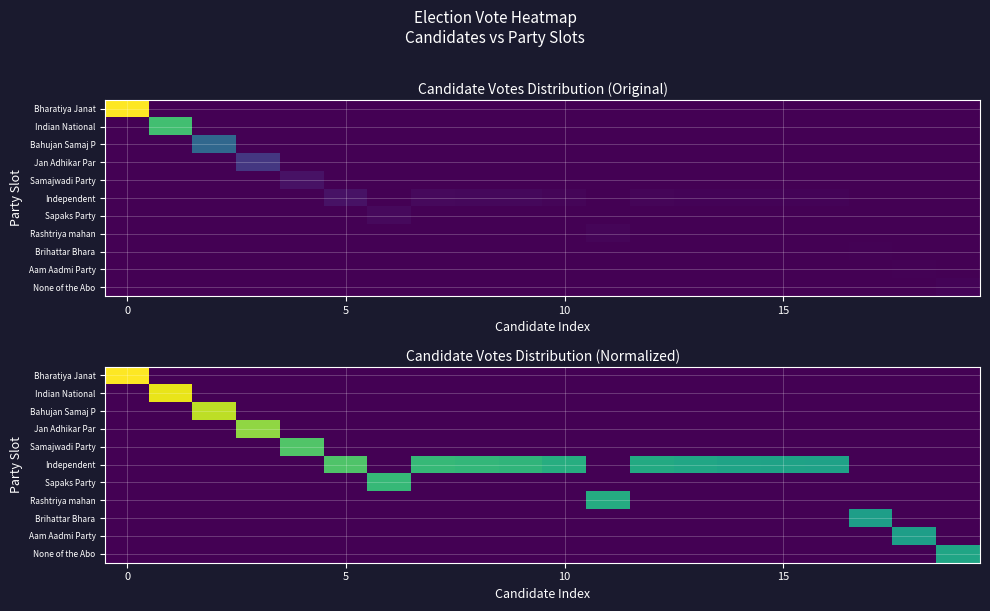

Reading left to right, extract all data points from this chart.

row_0: 11.1	0.0	0.0	0.0	0.0	0.0	0.0	0.0	0.0	0.0	0.0	0.0	0.0	0.0	0.0	0.0	0.0	0.0	0.0	0.0
row_1: 0.0	10.8	0.0	0.0	0.0	0.0	0.0	0.0	0.0	0.0	0.0	0.0	0.0	0.0	0.0	0.0	0.0	0.0	0.0	0.0
row_2: 0.0	0.0	10.0	0.0	0.0	0.0	0.0	0.0	0.0	0.0	0.0	0.0	0.0	0.0	0.0	0.0	0.0	0.0	0.0	0.0
row_3: 0.0	0.0	0.0	9.3	0.0	0.0	0.0	0.0	0.0	0.0	0.0	0.0	0.0	0.0	0.0	0.0	0.0	0.0	0.0	0.0
row_4: 0.0	0.0	0.0	0.0	8.1	0.0	0.0	0.0	0.0	0.0	0.0	0.0	0.0	0.0	0.0	0.0	0.0	0.0	0.0	0.0
row_5: 0.0	0.0	0.0	0.0	0.0	8.1	0.0	7.5	7.4	7.3	7.0	0.0	6.8	6.6	6.5	6.4	6.4	0.0	0.0	0.0
row_6: 0.0	0.0	0.0	0.0	0.0	0.0	7.5	0.0	0.0	0.0	0.0	0.0	0.0	0.0	0.0	0.0	0.0	0.0	0.0	0.0
row_7: 0.0	0.0	0.0	0.0	0.0	0.0	0.0	0.0	0.0	0.0	0.0	6.8	0.0	0.0	0.0	0.0	0.0	0.0	0.0	0.0
row_8: 0.0	0.0	0.0	0.0	0.0	0.0	0.0	0.0	0.0	0.0	0.0	0.0	0.0	0.0	0.0	0.0	0.0	6.3	0.0	0.0
row_9: 0.0	0.0	0.0	0.0	0.0	0.0	0.0	0.0	0.0	0.0	0.0	0.0	0.0	0.0	0.0	0.0	0.0	0.0	6.2	0.0
row_10: 0.0	0.0	0.0	0.0	0.0	0.0	0.0	0.0	0.0	0.0	0.0	0.0	0.0	0.0	0.0	0.0	0.0	0.0	0.0	6.5